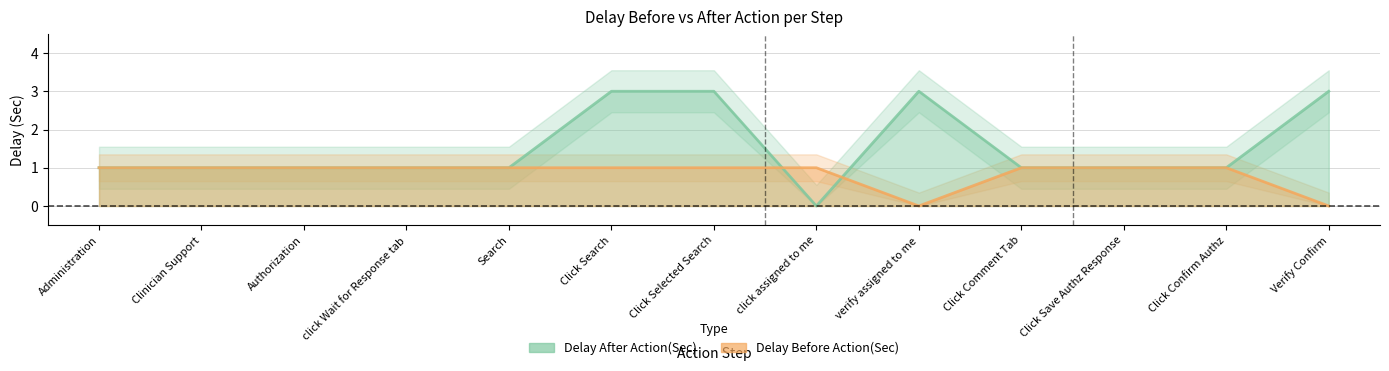

What is the average value of the Delay After Action(Sec) series?

2